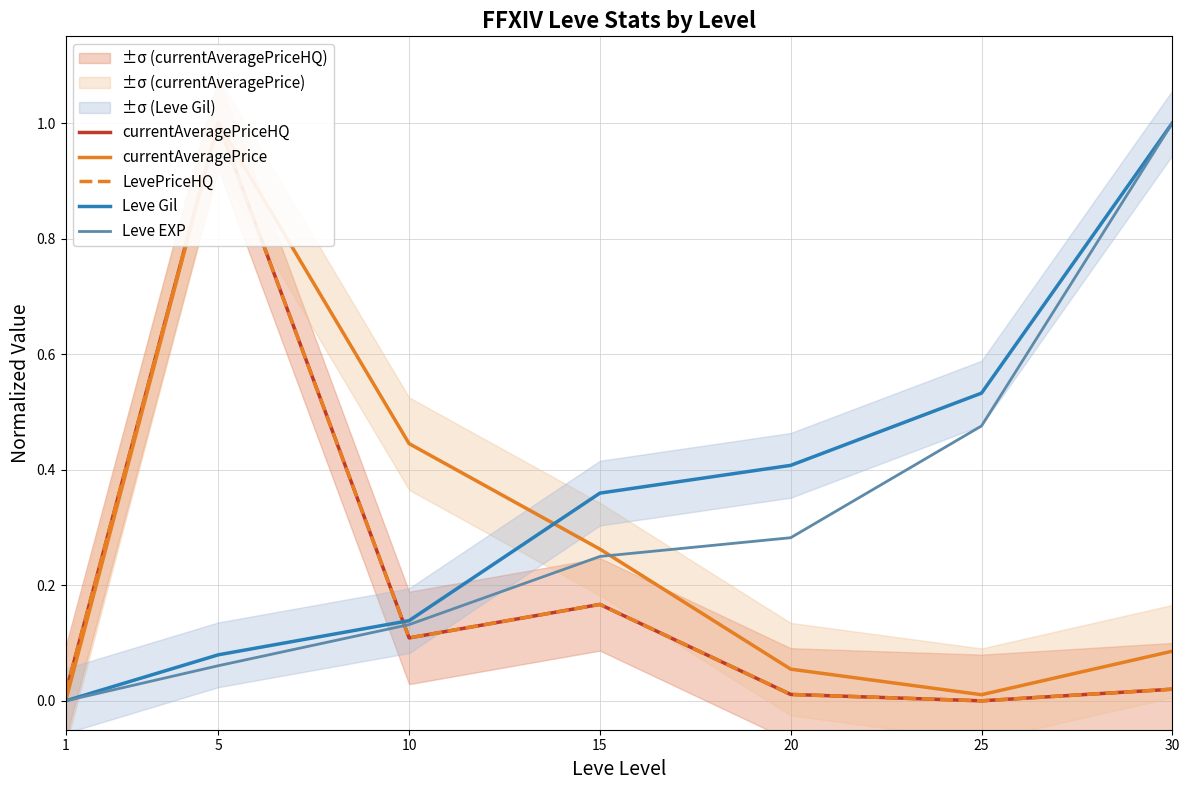

List the labels in order of Leve EXP value, smallest first.

1, 5, 10, 15, 20, 25, 30